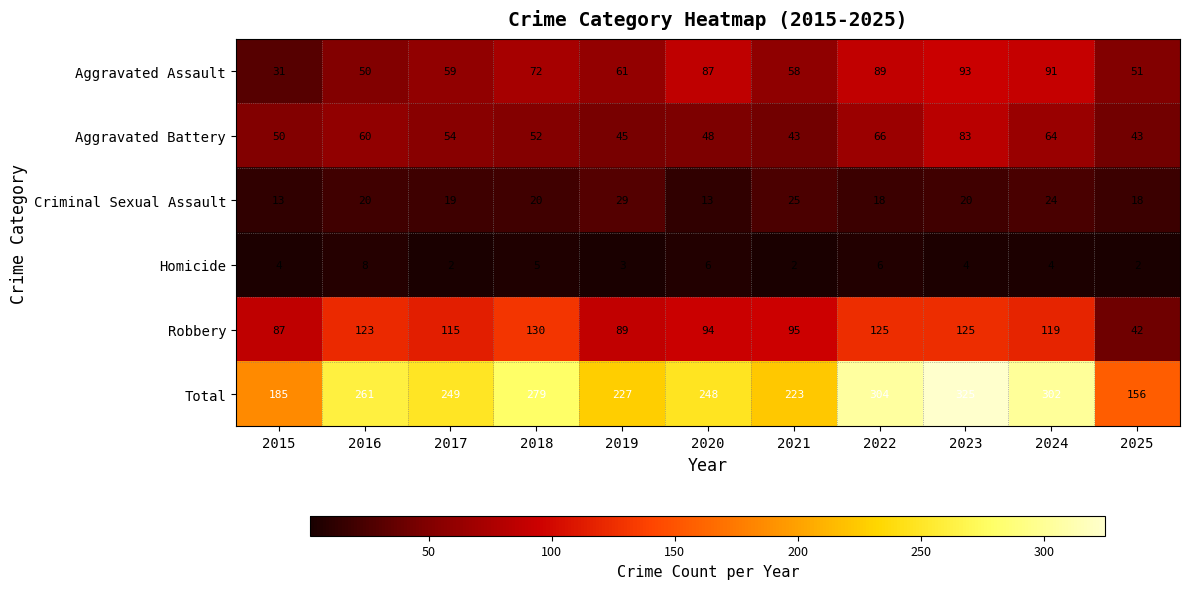

What is the average value of the Homicide series?

4